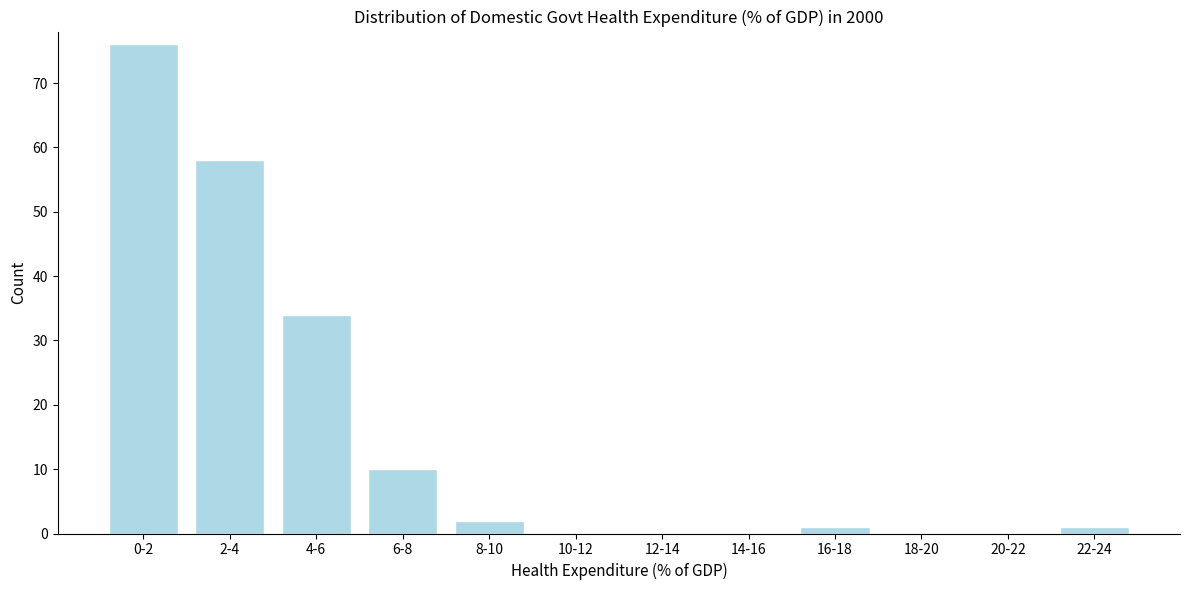

Reading left to right, list all the values displayed in this chart.

0-2=76	2-4=58	4-6=34	6-8=10	8-10=2	10-12=0	12-14=0	14-16=0	16-18=1	18-20=0	20-22=0	22-24=1